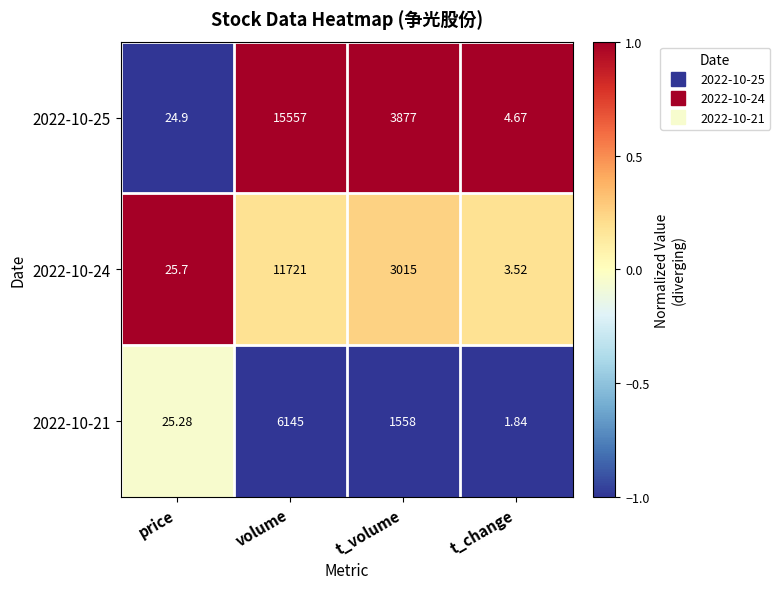

What is the greatest value displayed?

15557.0